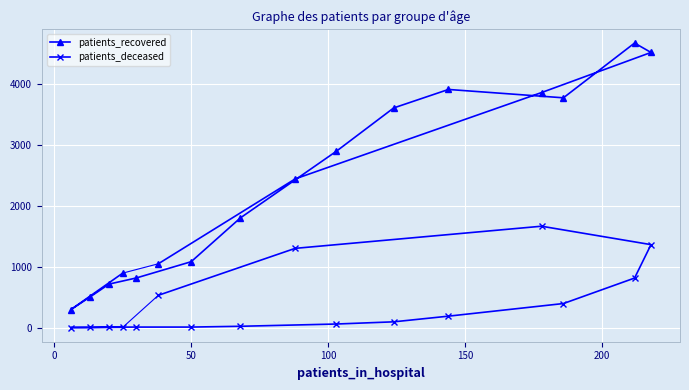

Reading left to right, transcribe all the data shown in this chart.

patients_recovered: 893	293	500	713	814	1080	1799	2890	3602	3905	3768	4666	4512	3854	2438	1046
patients_deceased: 4	1	2	6	8	8	21	58	94	187	394	812	1360	1662	1299	529